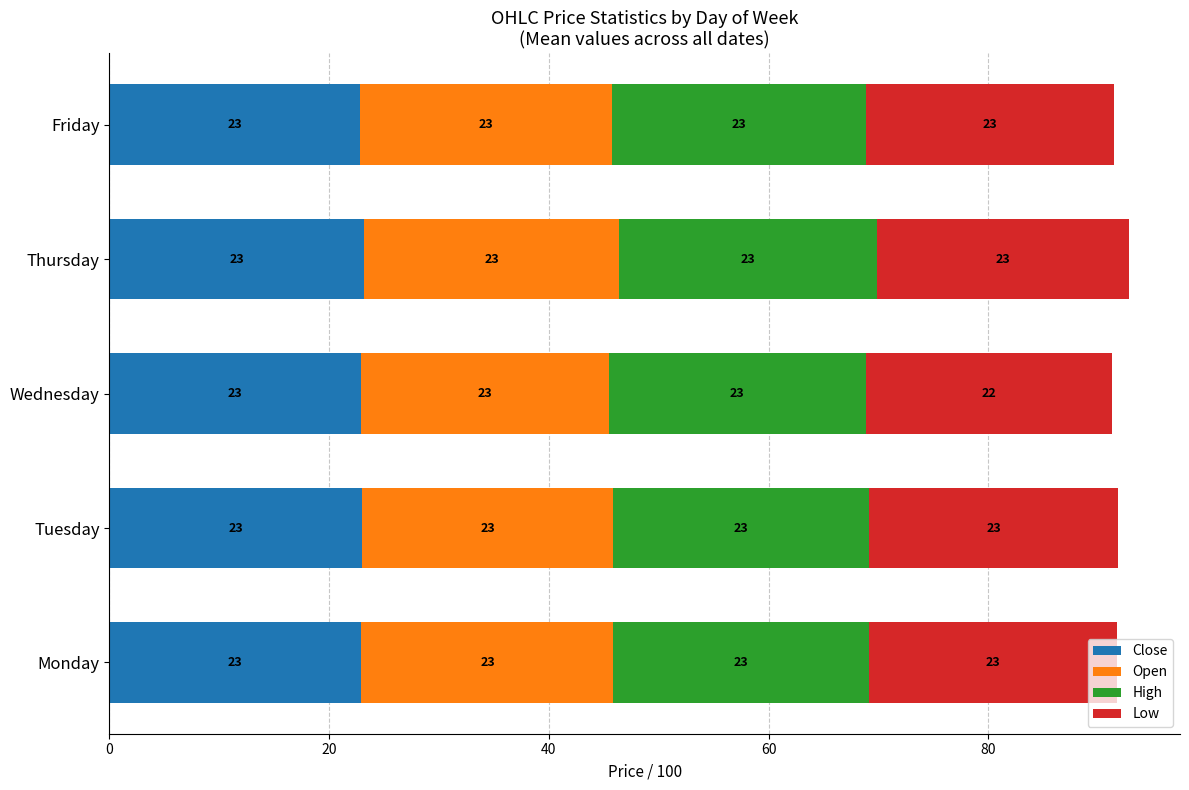

Is it true that Close equals 23.2 at Thursday?

True